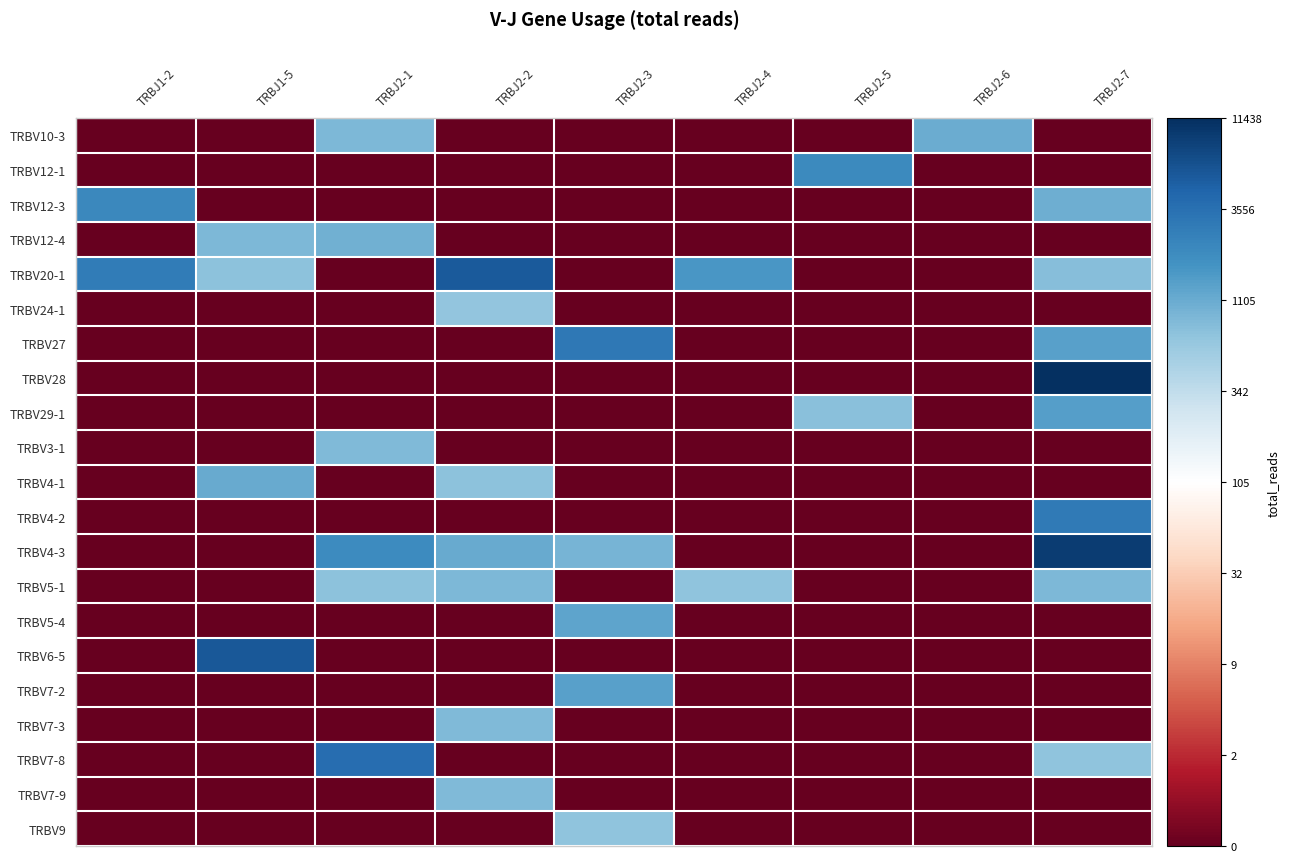

Reading left to right, list all the values displayed in this chart.

TRBV10-3: TRBJ1-2=0.0	TRBJ1-5=0.0	TRBJ2-1=6.8	TRBJ2-2=0.0	TRBJ2-3=0.0	TRBJ2-4=0.0	TRBJ2-5=0.0	TRBJ2-6=7.0	TRBJ2-7=0.0
TRBV12-1: TRBJ1-2=0.0	TRBJ1-5=0.0	TRBJ2-1=0.0	TRBJ2-2=0.0	TRBJ2-3=0.0	TRBJ2-4=0.0	TRBJ2-5=7.6	TRBJ2-6=0.0	TRBJ2-7=0.0
TRBV12-3: TRBJ1-2=7.7	TRBJ1-5=0.0	TRBJ2-1=0.0	TRBJ2-2=0.0	TRBJ2-3=0.0	TRBJ2-4=0.0	TRBJ2-5=0.0	TRBJ2-6=0.0	TRBJ2-7=7.0
TRBV12-4: TRBJ1-2=0.0	TRBJ1-5=6.8	TRBJ2-1=6.9	TRBJ2-2=0.0	TRBJ2-3=0.0	TRBJ2-4=0.0	TRBJ2-5=0.0	TRBJ2-6=0.0	TRBJ2-7=0.0
TRBV20-1: TRBJ1-2=7.9	TRBJ1-5=6.6	TRBJ2-1=0.0	TRBJ2-2=8.6	TRBJ2-3=0.0	TRBJ2-4=7.4	TRBJ2-5=0.0	TRBJ2-6=0.0	TRBJ2-7=6.7
TRBV24-1: TRBJ1-2=0.0	TRBJ1-5=0.0	TRBJ2-1=0.0	TRBJ2-2=6.5	TRBJ2-3=0.0	TRBJ2-4=0.0	TRBJ2-5=0.0	TRBJ2-6=0.0	TRBJ2-7=0.0
TRBV27: TRBJ1-2=0.0	TRBJ1-5=0.0	TRBJ2-1=0.0	TRBJ2-2=0.0	TRBJ2-3=8.0	TRBJ2-4=0.0	TRBJ2-5=0.0	TRBJ2-6=0.0	TRBJ2-7=7.2
TRBV28: TRBJ1-2=0.0	TRBJ1-5=0.0	TRBJ2-1=0.0	TRBJ2-2=0.0	TRBJ2-3=0.0	TRBJ2-4=0.0	TRBJ2-5=0.0	TRBJ2-6=0.0	TRBJ2-7=9.3
TRBV29-1: TRBJ1-2=0.0	TRBJ1-5=0.0	TRBJ2-1=0.0	TRBJ2-2=0.0	TRBJ2-3=0.0	TRBJ2-4=0.0	TRBJ2-5=6.6	TRBJ2-6=0.0	TRBJ2-7=7.3
TRBV3-1: TRBJ1-2=0.0	TRBJ1-5=0.0	TRBJ2-1=6.7	TRBJ2-2=0.0	TRBJ2-3=0.0	TRBJ2-4=0.0	TRBJ2-5=0.0	TRBJ2-6=0.0	TRBJ2-7=0.0
TRBV4-1: TRBJ1-2=0.0	TRBJ1-5=7.0	TRBJ2-1=0.0	TRBJ2-2=6.6	TRBJ2-3=0.0	TRBJ2-4=0.0	TRBJ2-5=0.0	TRBJ2-6=0.0	TRBJ2-7=0.0
TRBV4-2: TRBJ1-2=0.0	TRBJ1-5=0.0	TRBJ2-1=0.0	TRBJ2-2=0.0	TRBJ2-3=0.0	TRBJ2-4=0.0	TRBJ2-5=0.0	TRBJ2-6=0.0	TRBJ2-7=8.0
TRBV4-3: TRBJ1-2=0.0	TRBJ1-5=0.0	TRBJ2-1=7.6	TRBJ2-2=7.0	TRBJ2-3=6.8	TRBJ2-4=0.0	TRBJ2-5=0.0	TRBJ2-6=0.0	TRBJ2-7=9.1
TRBV5-1: TRBJ1-2=0.0	TRBJ1-5=0.0	TRBJ2-1=6.6	TRBJ2-2=6.8	TRBJ2-3=0.0	TRBJ2-4=6.5	TRBJ2-5=0.0	TRBJ2-6=0.0	TRBJ2-7=6.8
TRBV5-4: TRBJ1-2=0.0	TRBJ1-5=0.0	TRBJ2-1=0.0	TRBJ2-2=0.0	TRBJ2-3=7.1	TRBJ2-4=0.0	TRBJ2-5=0.0	TRBJ2-6=0.0	TRBJ2-7=0.0
TRBV6-5: TRBJ1-2=0.0	TRBJ1-5=8.6	TRBJ2-1=0.0	TRBJ2-2=0.0	TRBJ2-3=0.0	TRBJ2-4=0.0	TRBJ2-5=0.0	TRBJ2-6=0.0	TRBJ2-7=0.0
TRBV7-2: TRBJ1-2=0.0	TRBJ1-5=0.0	TRBJ2-1=0.0	TRBJ2-2=0.0	TRBJ2-3=7.2	TRBJ2-4=0.0	TRBJ2-5=0.0	TRBJ2-6=0.0	TRBJ2-7=0.0
TRBV7-3: TRBJ1-2=0.0	TRBJ1-5=0.0	TRBJ2-1=0.0	TRBJ2-2=6.7	TRBJ2-3=0.0	TRBJ2-4=0.0	TRBJ2-5=0.0	TRBJ2-6=0.0	TRBJ2-7=0.0
TRBV7-8: TRBJ1-2=0.0	TRBJ1-5=0.0	TRBJ2-1=8.2	TRBJ2-2=0.0	TRBJ2-3=0.0	TRBJ2-4=0.0	TRBJ2-5=0.0	TRBJ2-6=0.0	TRBJ2-7=6.6
TRBV7-9: TRBJ1-2=0.0	TRBJ1-5=0.0	TRBJ2-1=0.0	TRBJ2-2=6.7	TRBJ2-3=0.0	TRBJ2-4=0.0	TRBJ2-5=0.0	TRBJ2-6=0.0	TRBJ2-7=0.0
TRBV9: TRBJ1-2=0.0	TRBJ1-5=0.0	TRBJ2-1=0.0	TRBJ2-2=0.0	TRBJ2-3=6.6	TRBJ2-4=0.0	TRBJ2-5=0.0	TRBJ2-6=0.0	TRBJ2-7=0.0